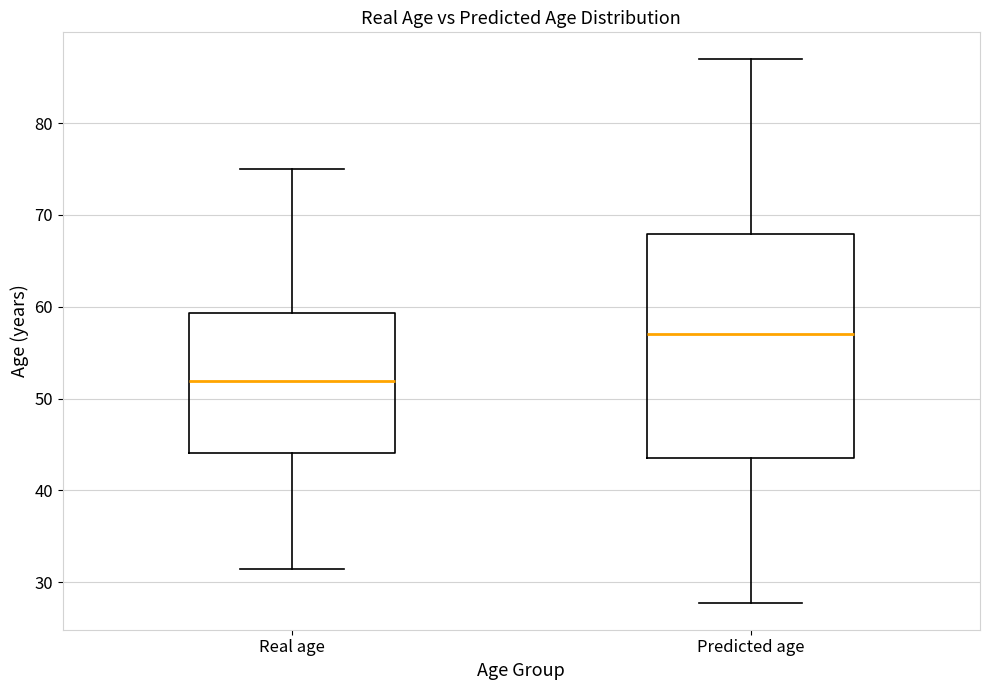

Where is the upper edge of the box for Predicted age on the y-axis? The values are not printed on the chart, so give them approximately, as read against the axis.

68